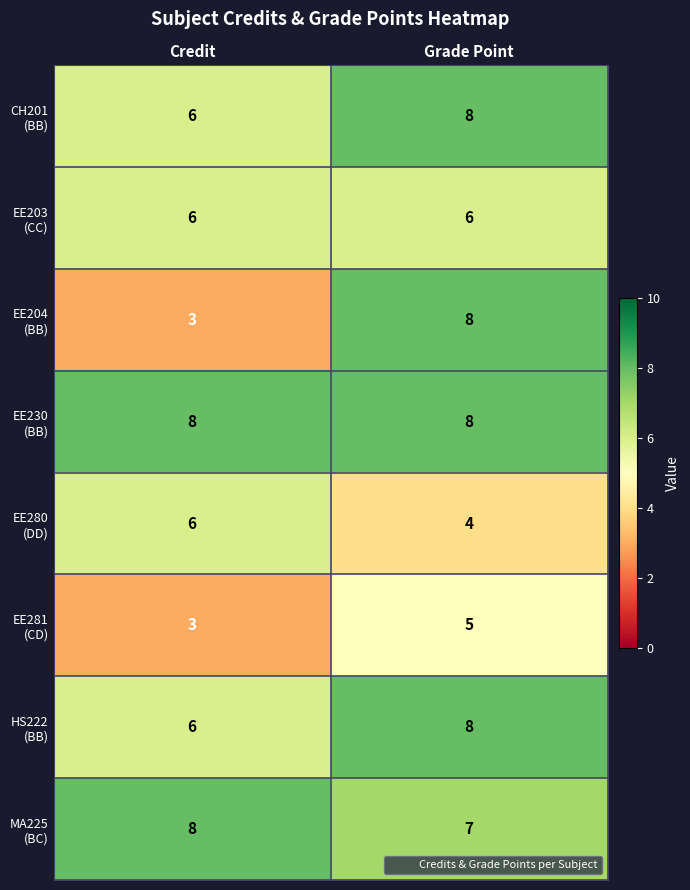

At which category is the sum across all series the highest?

Grade Point